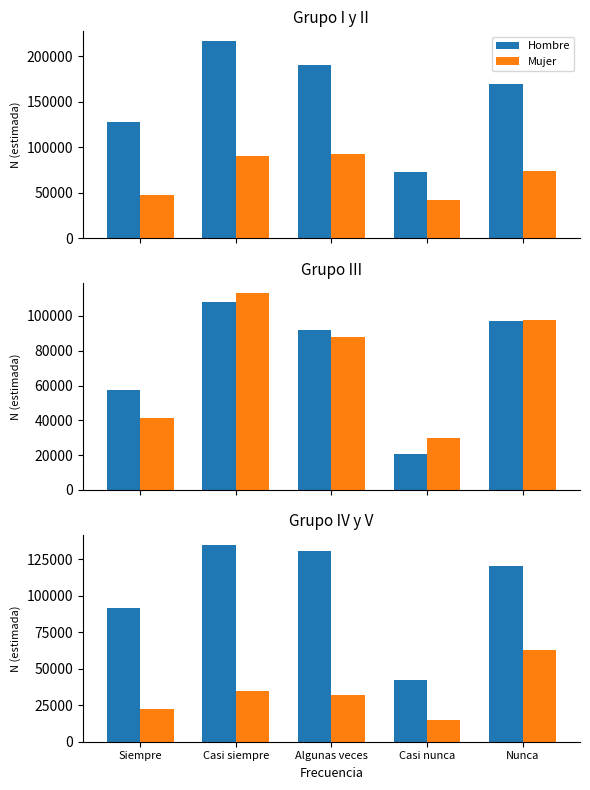

How many data points in Mujer are less than 32183?

2